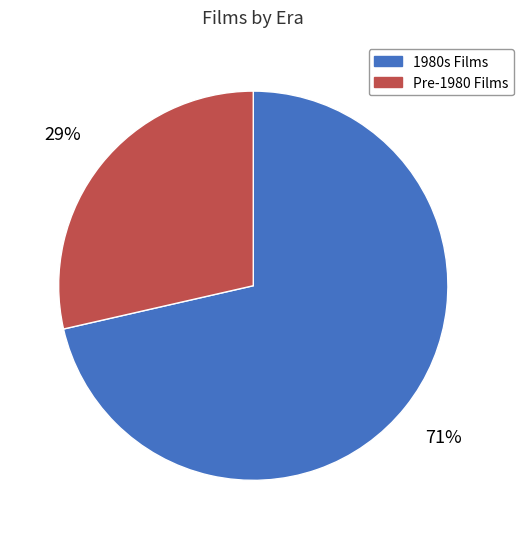

Does 1980s Films account for over 50% of the chart?

Yes